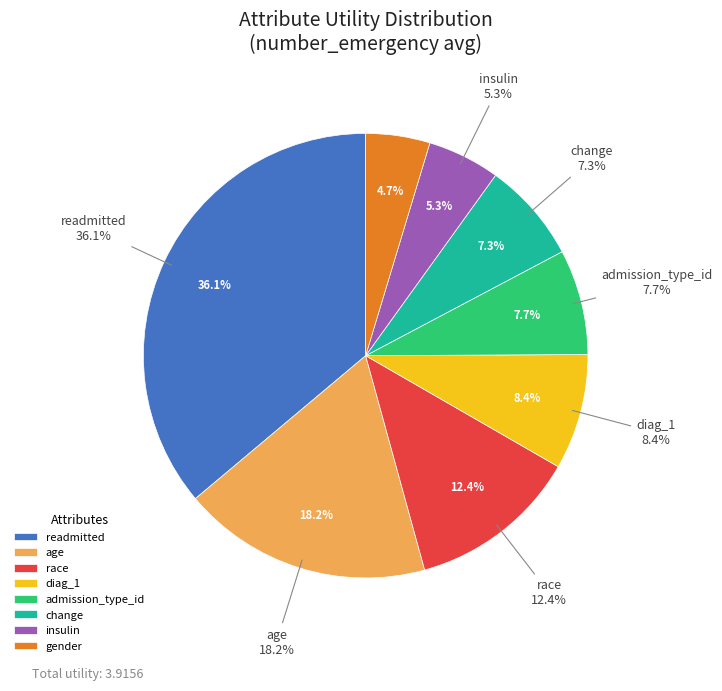

To the nearest percent, what is the combined percentage of readmitted and race?

49%